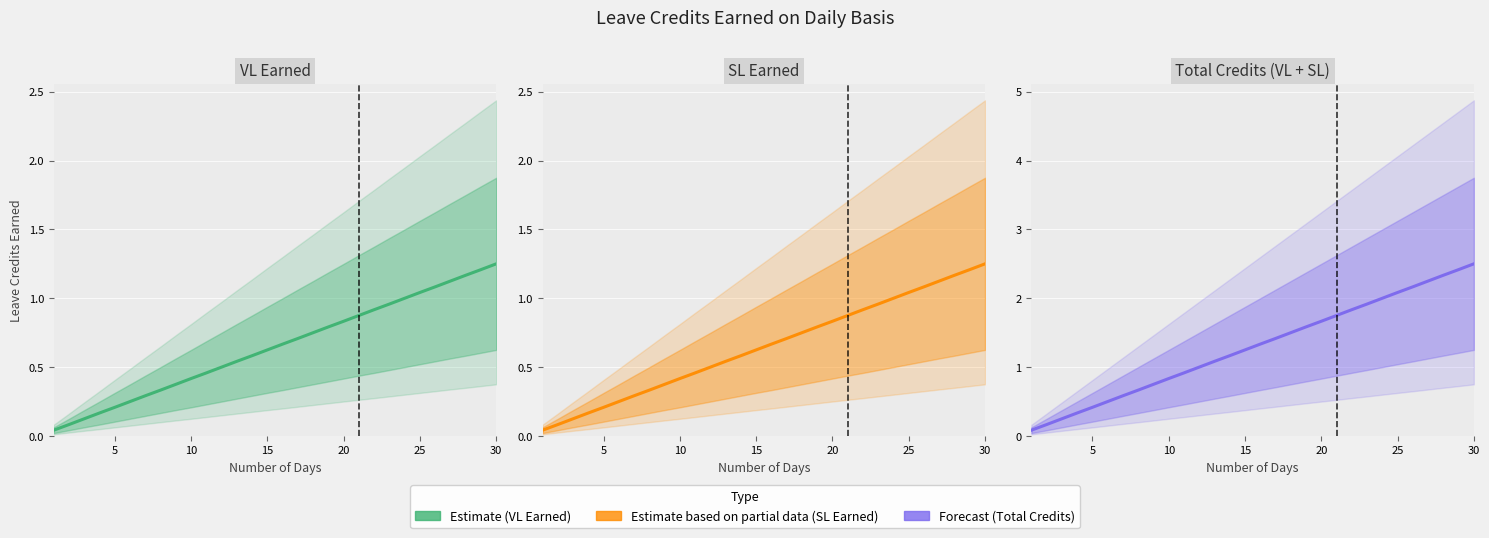

Reading right to left, transcribe all the data shown in this chart.

VL Earned: 1.2	1.2	1.2	1.1	1.1	1.0	1.0	1.0	0.9	0.9	0.8	0.8	0.8	0.7	0.7	0.6	0.6	0.5	0.5	0.5	0.4	0.4	0.3	0.3	0.2	0.2	0.2	0.1	0.1	0.0
SL Earned: 1.2	1.2	1.2	1.1	1.1	1.0	1.0	1.0	0.9	0.9	0.8	0.8	0.8	0.7	0.7	0.6	0.6	0.5	0.5	0.5	0.4	0.4	0.3	0.3	0.2	0.2	0.2	0.1	0.1	0.0
Total Credits: 2.5	2.4	2.3	2.2	2.2	2.1	2.0	1.9	1.8	1.8	1.7	1.6	1.5	1.4	1.3	1.2	1.2	1.1	1.0	0.9	0.8	0.8	0.7	0.6	0.5	0.4	0.3	0.2	0.2	0.1